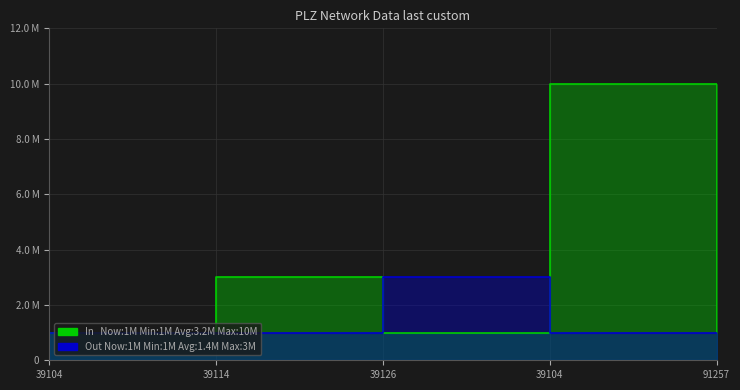

Which series has the largest total across all categories?

In